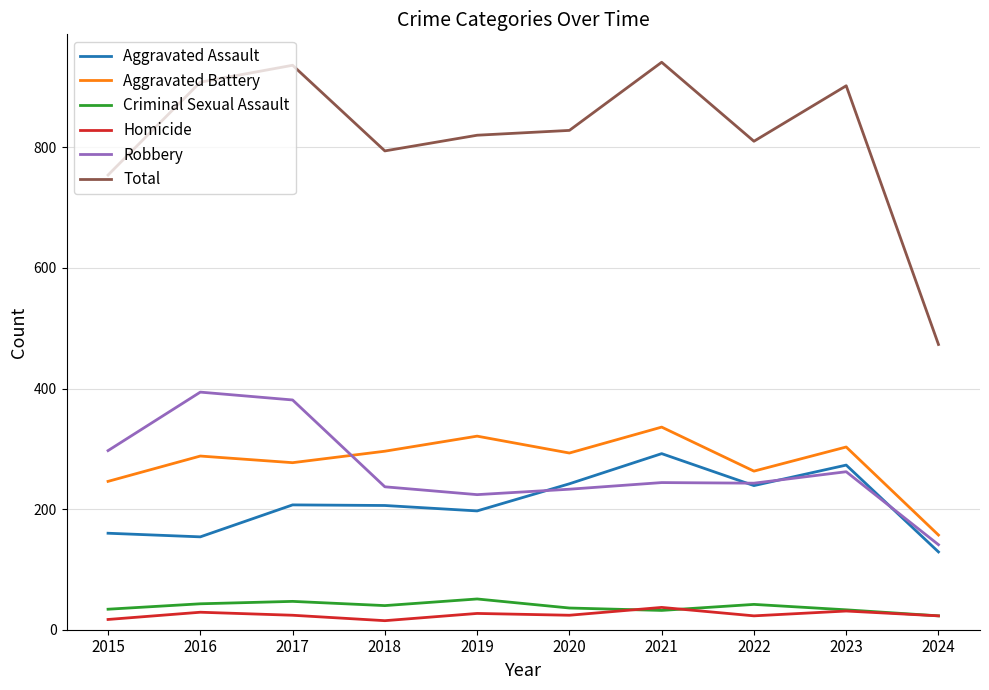

What is the approximate value of Criminal Sexual Assault at 2016?

43